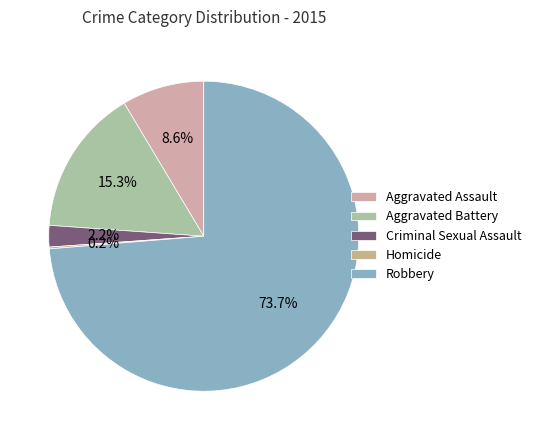

To the nearest percent, what is the difference between the largest and smallest slice percentages?

74%